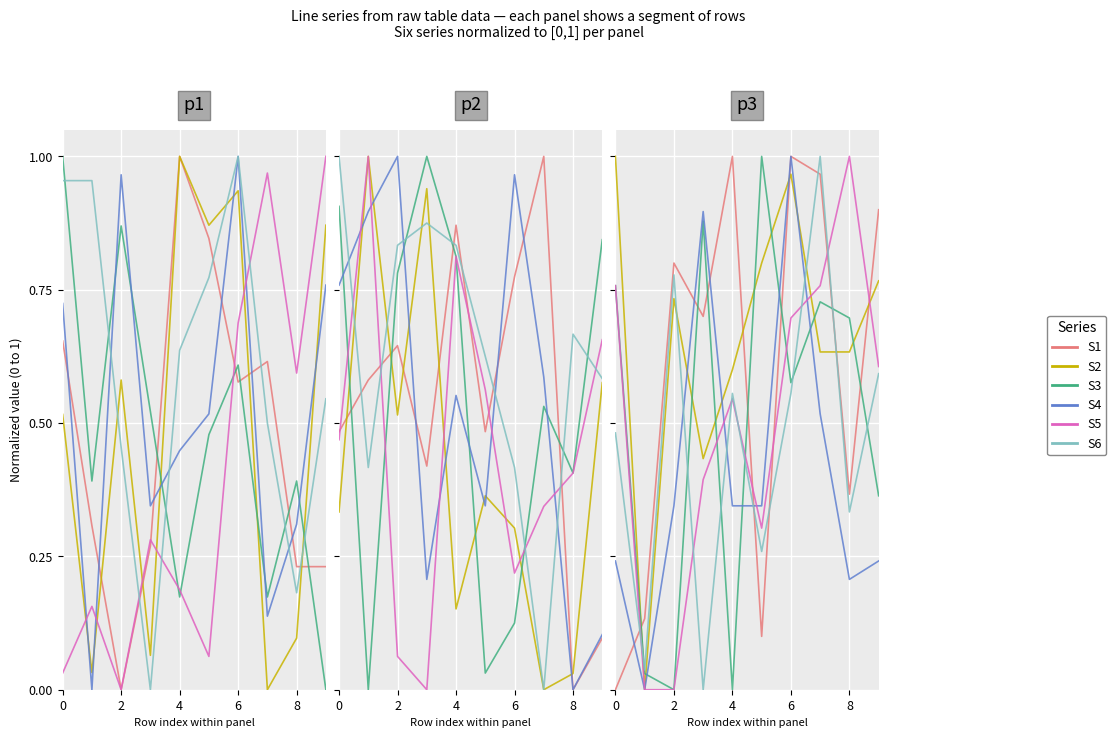

What is the difference between the S1 values at 9 and 6?

0.1